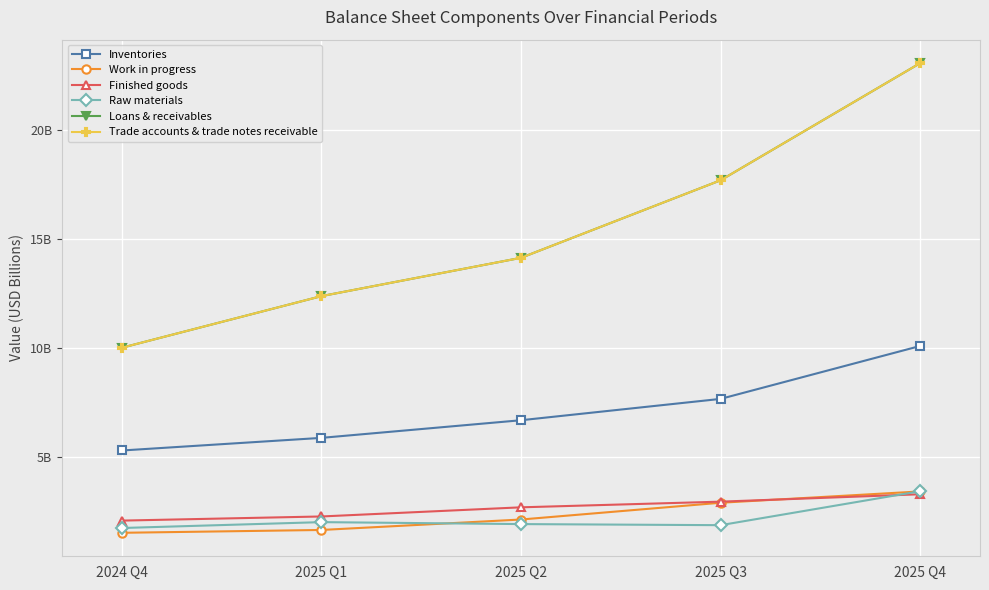

Is this an area chart (filled region under the line)?

No